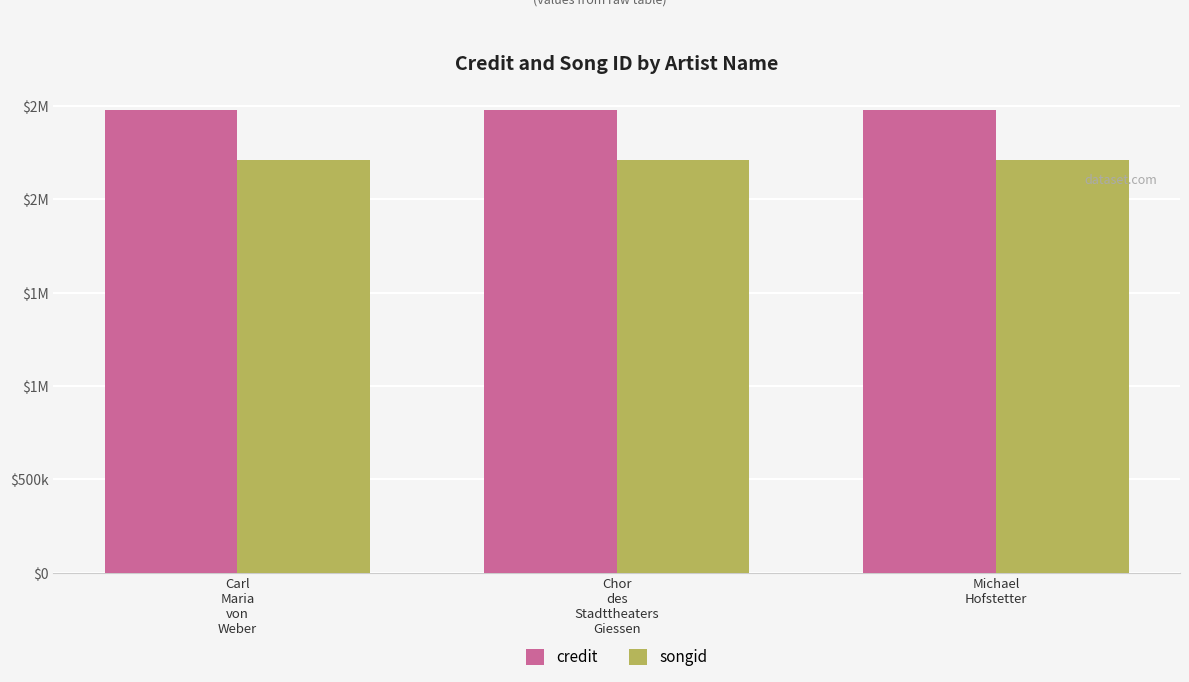

What is the average value of the credit series?

2479435